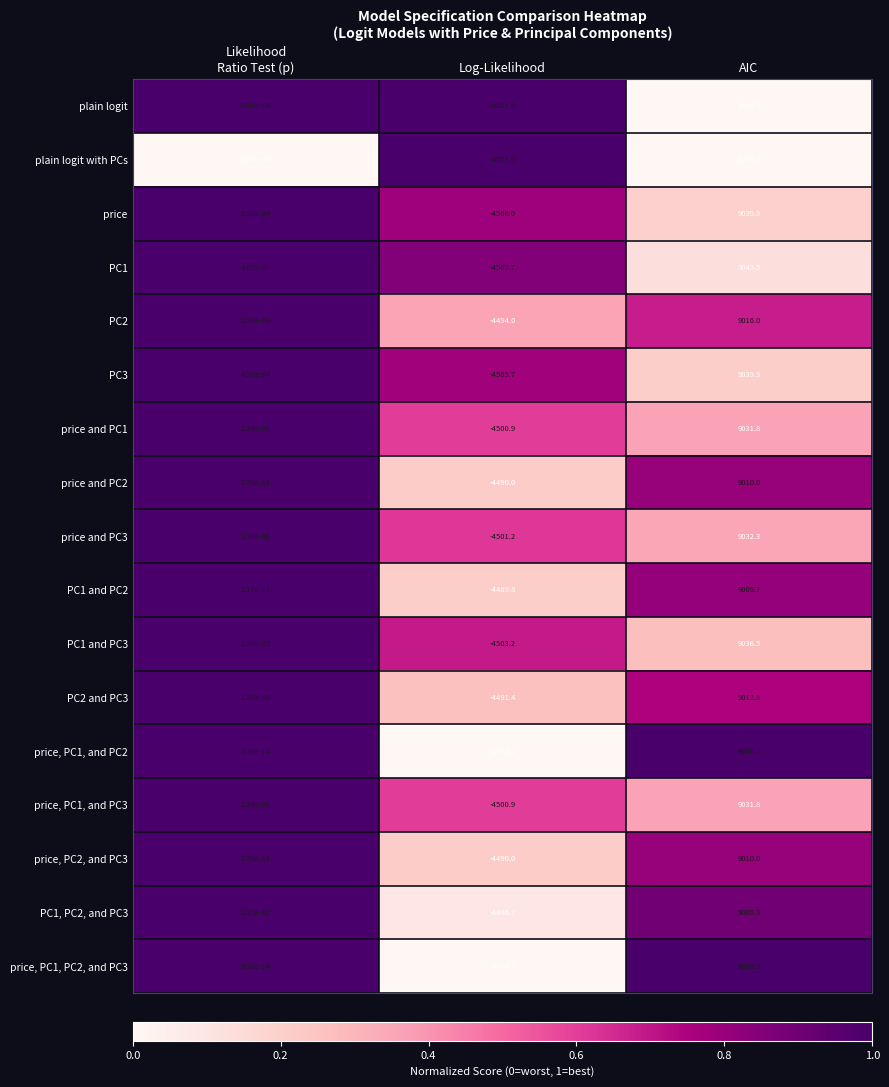

At which category is the sum across all series the highest?

AIC